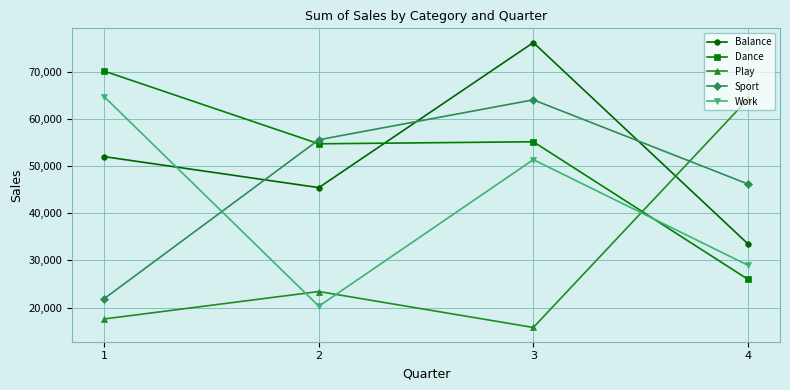

Is it true that Balance equals 62060 at 2?

False